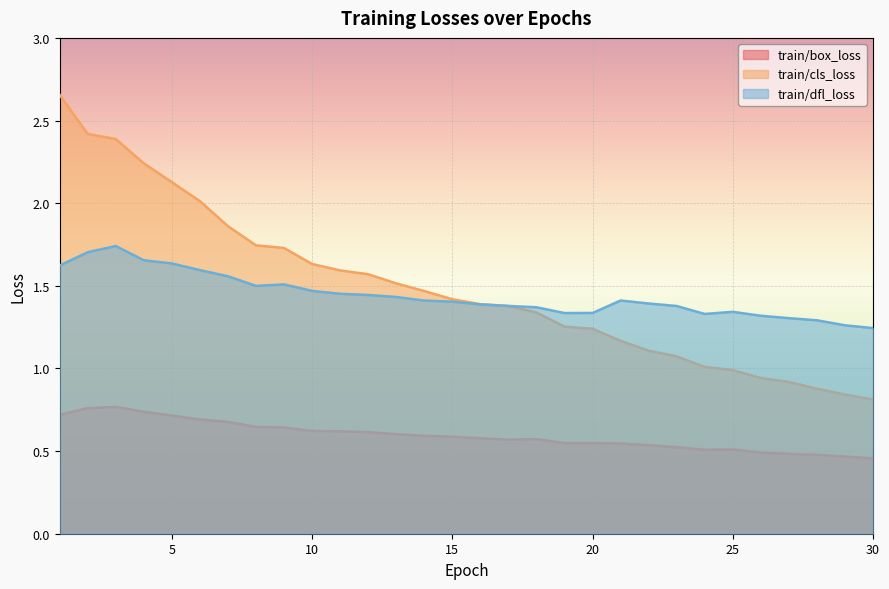

Reading right to left, list all the values displayed in this chart.

train/box_loss: 30=0.5	29=0.5	28=0.5	27=0.5	26=0.5	25=0.5	24=0.5	23=0.5	22=0.5	21=0.5	20=0.5	19=0.5	18=0.6	17=0.6	16=0.6	15=0.6	14=0.6	13=0.6	12=0.6	11=0.6	10=0.6	9=0.6	8=0.6	7=0.7	6=0.7	5=0.7	4=0.7	3=0.8	2=0.8	1=0.7
train/cls_loss: 30=0.8	29=0.8	28=0.9	27=0.9	26=0.9	25=1.0	24=1.0	23=1.1	22=1.1	21=1.2	20=1.2	19=1.3	18=1.3	17=1.4	16=1.4	15=1.4	14=1.5	13=1.5	12=1.6	11=1.6	10=1.6	9=1.7	8=1.7	7=1.9	6=2.0	5=2.1	4=2.2	3=2.4	2=2.4	1=2.7
train/dfl_loss: 30=1.2	29=1.3	28=1.3	27=1.3	26=1.3	25=1.3	24=1.3	23=1.4	22=1.4	21=1.4	20=1.3	19=1.3	18=1.4	17=1.4	16=1.4	15=1.4	14=1.4	13=1.4	12=1.4	11=1.5	10=1.5	9=1.5	8=1.5	7=1.6	6=1.6	5=1.6	4=1.7	3=1.7	2=1.7	1=1.6